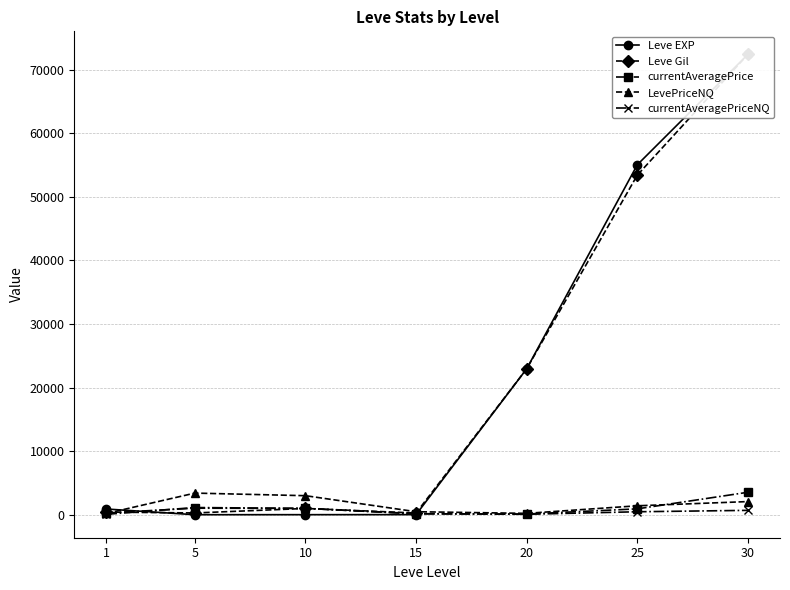

What is the total value across all series at 10?

5995.3